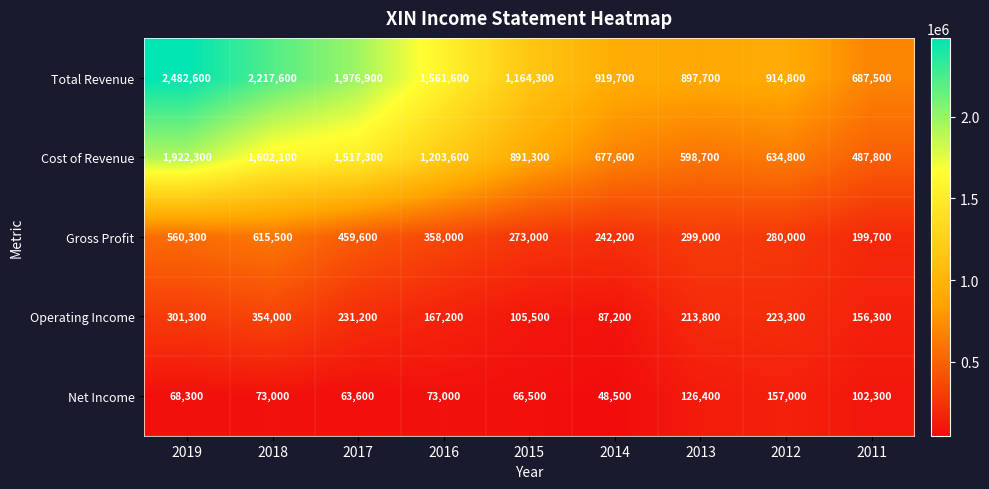

Which series has the largest range (max minus min)?

Total Revenue